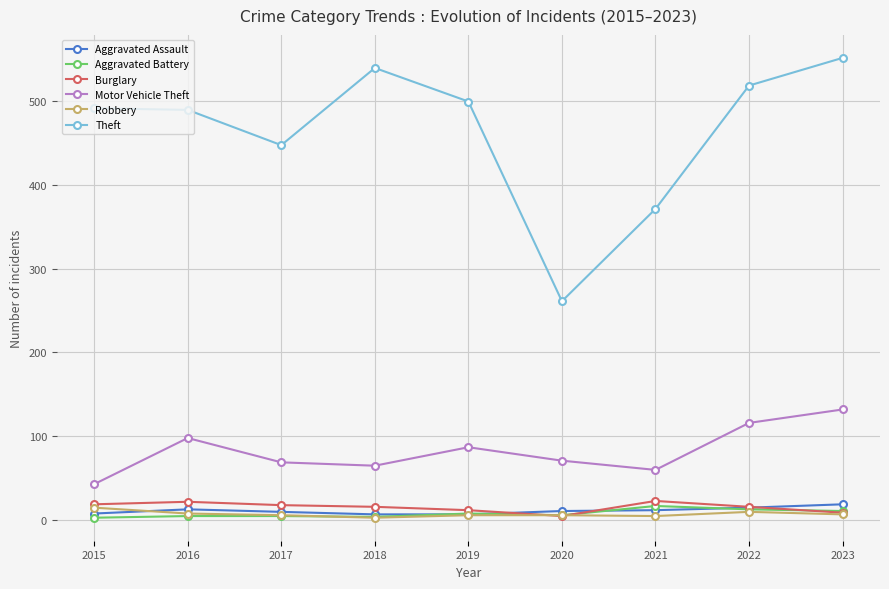

At which category is the sum across all series the highest?

2023